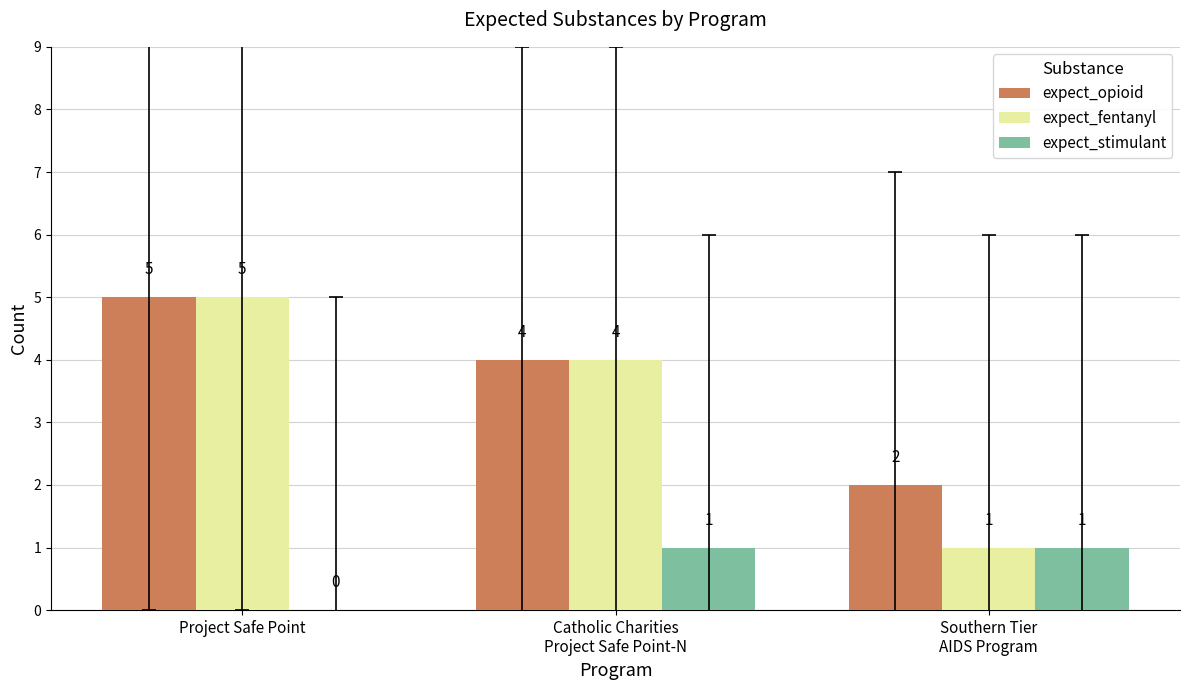

At which category is the sum across all series the highest?

Project Safe Point